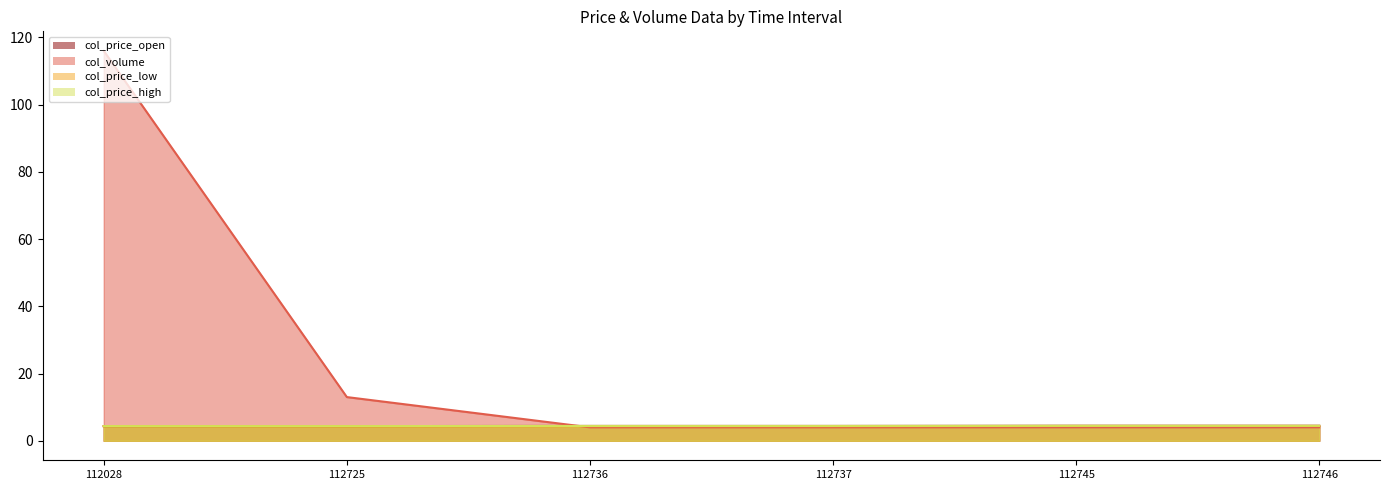

The value of col_price_high_line at 112736 is 2.8. True or false?

False